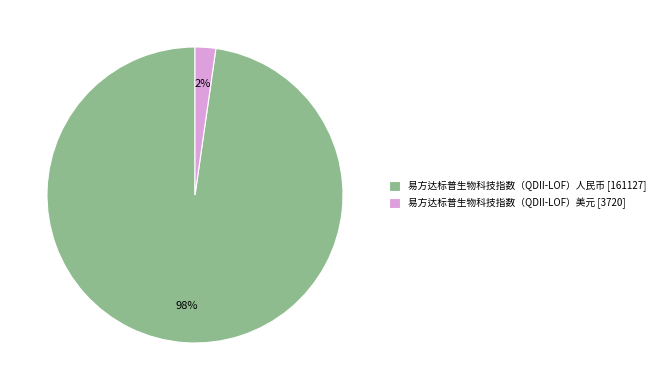

Is the sum of 易方达标普生物科技指数（QDII-LOF）人民币 [161127] and 易方达标普生物科技指数（QDII-LOF）美元 [3720] greater than half?

Yes